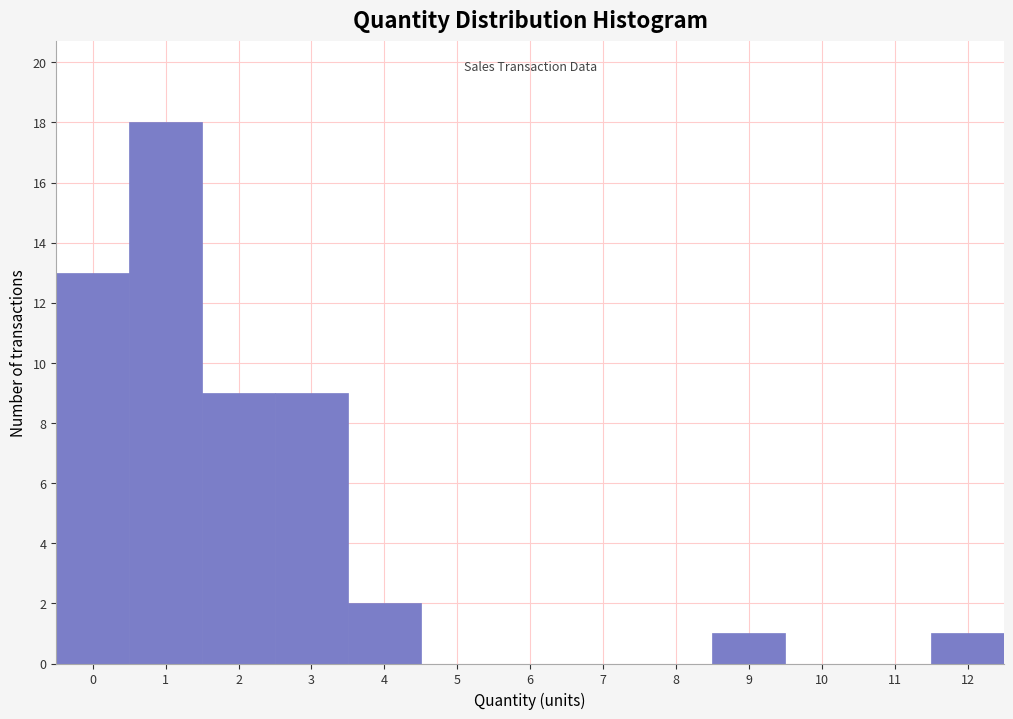

Reading left to right, list every bar in this chart as the range it spans on the x-axis followed by its height. The values are not printed on the chart, so give them approximately, as read against the axis.

-0.5 to 0.5: 13
0.5 to 1.5: 18
1.5 to 2.5: 9
2.5 to 3.5: 9
3.5 to 4.5: 2
4.5 to 5.5: 0
5.5 to 6.5: 0
6.5 to 7.5: 0
7.5 to 8.5: 0
8.5 to 9.5: 1
9.5 to 10.5: 0
10.5 to 11.5: 0
11.5 to 12.5: 1